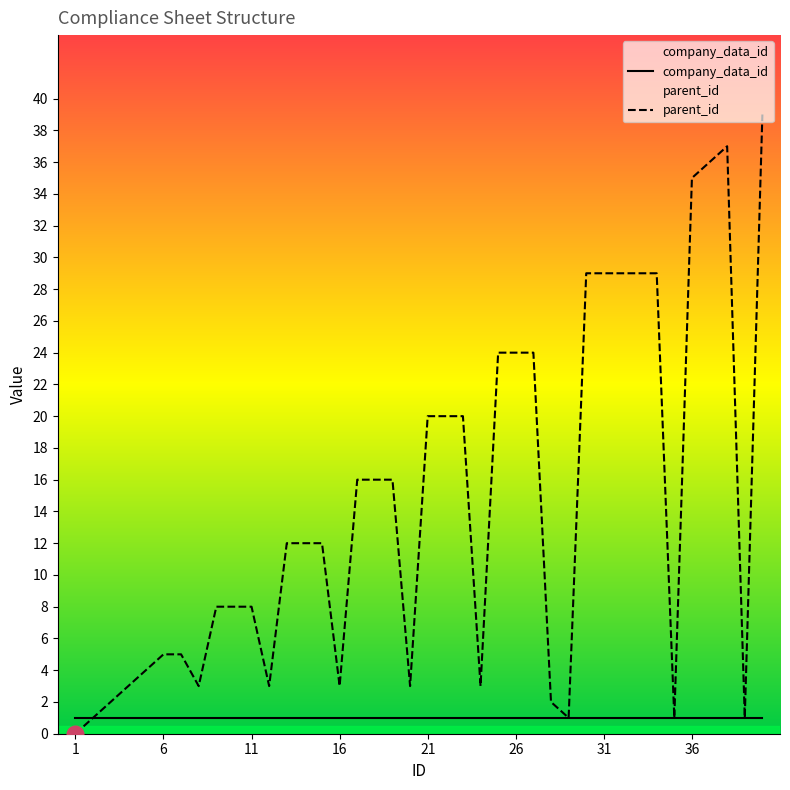

What is the maximum value for parent_id?

39